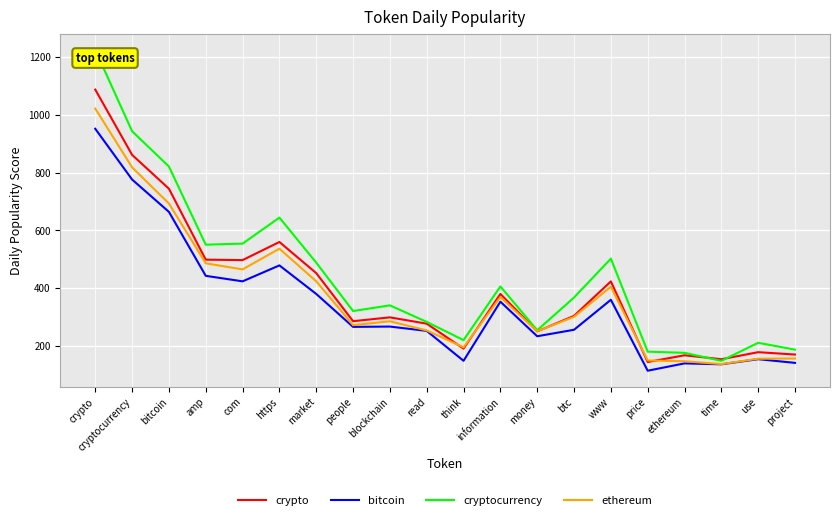

In ethereum, how many points are lower than both neighbors (excluding endpoints)?

5